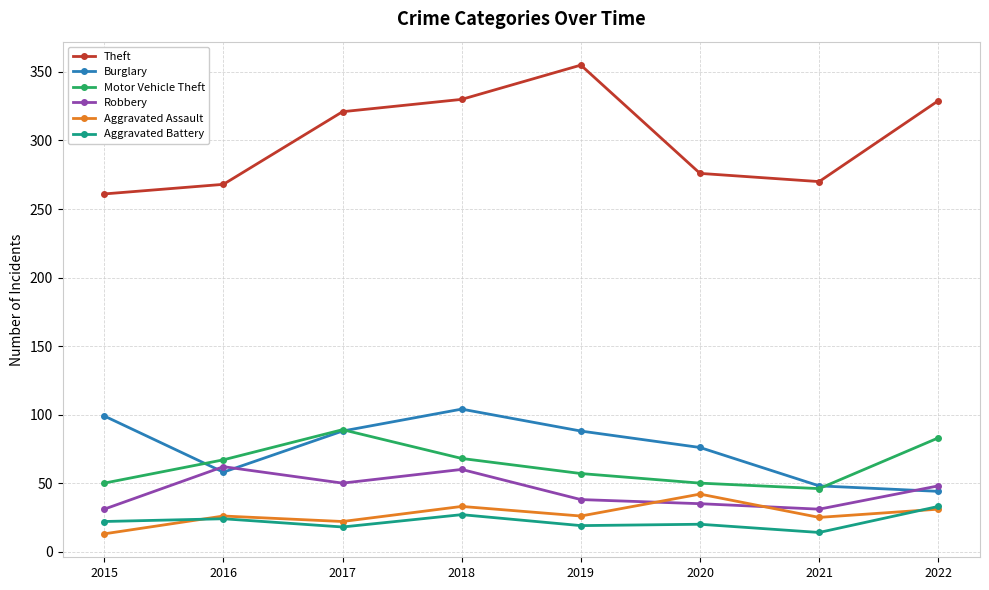

Is it true that Robbery equals 78 at 2017?

False